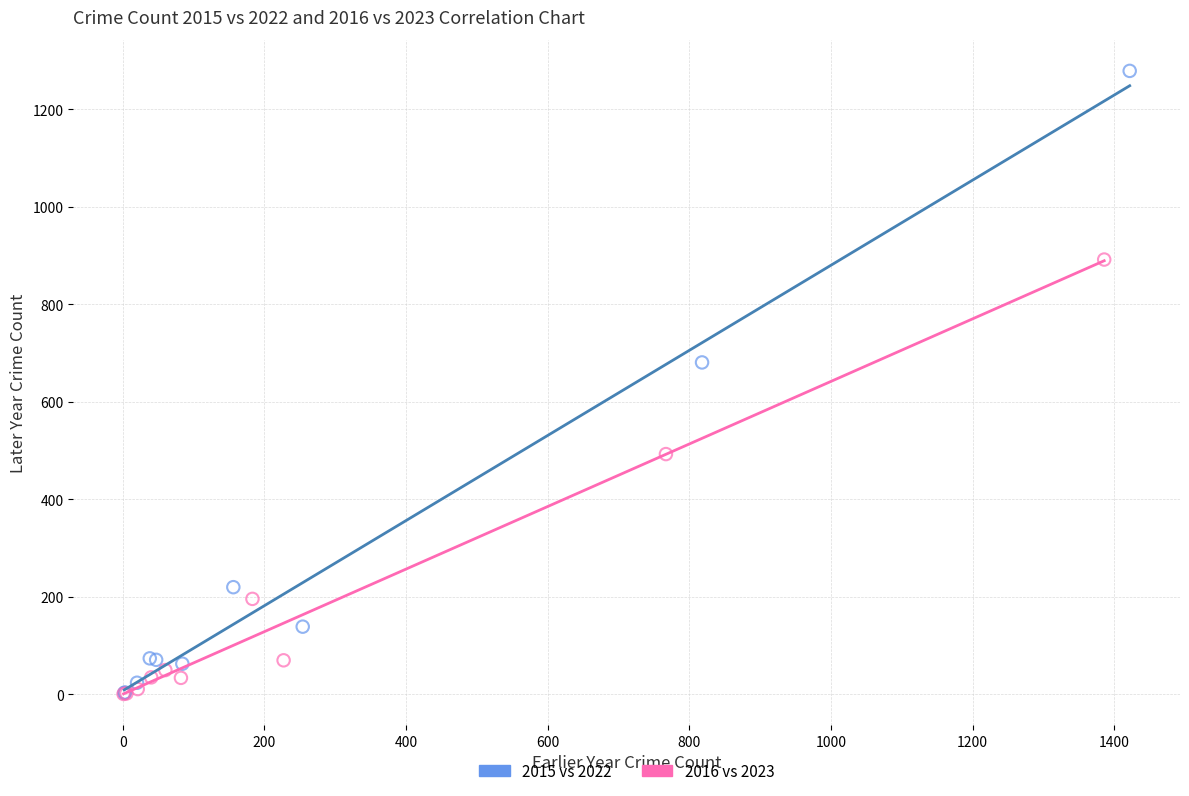

Which series reaches the maximum Y coordinate?

2015 vs 2022